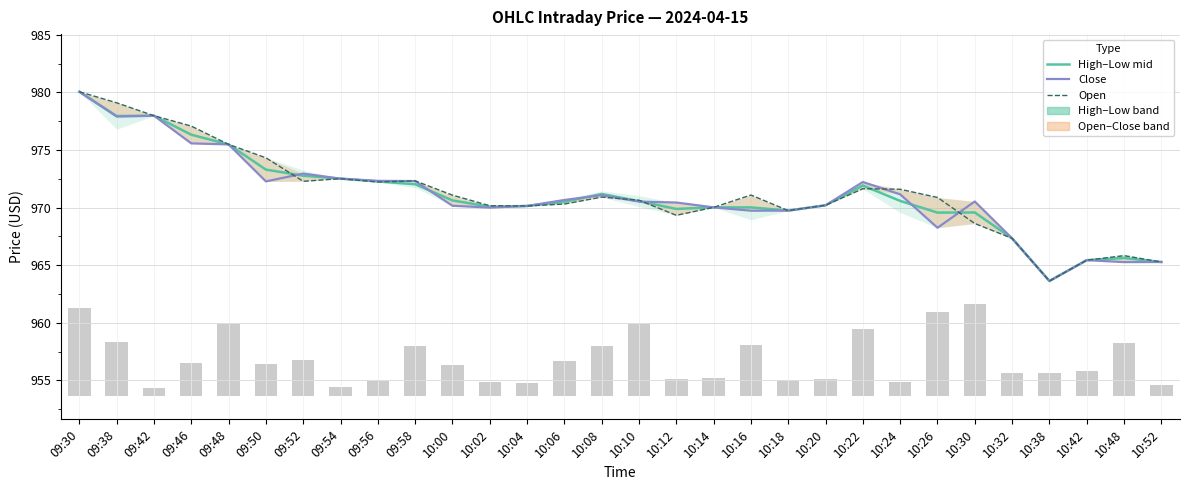

Is it true that High–Low mid equals 972.5 at 09:54?

True